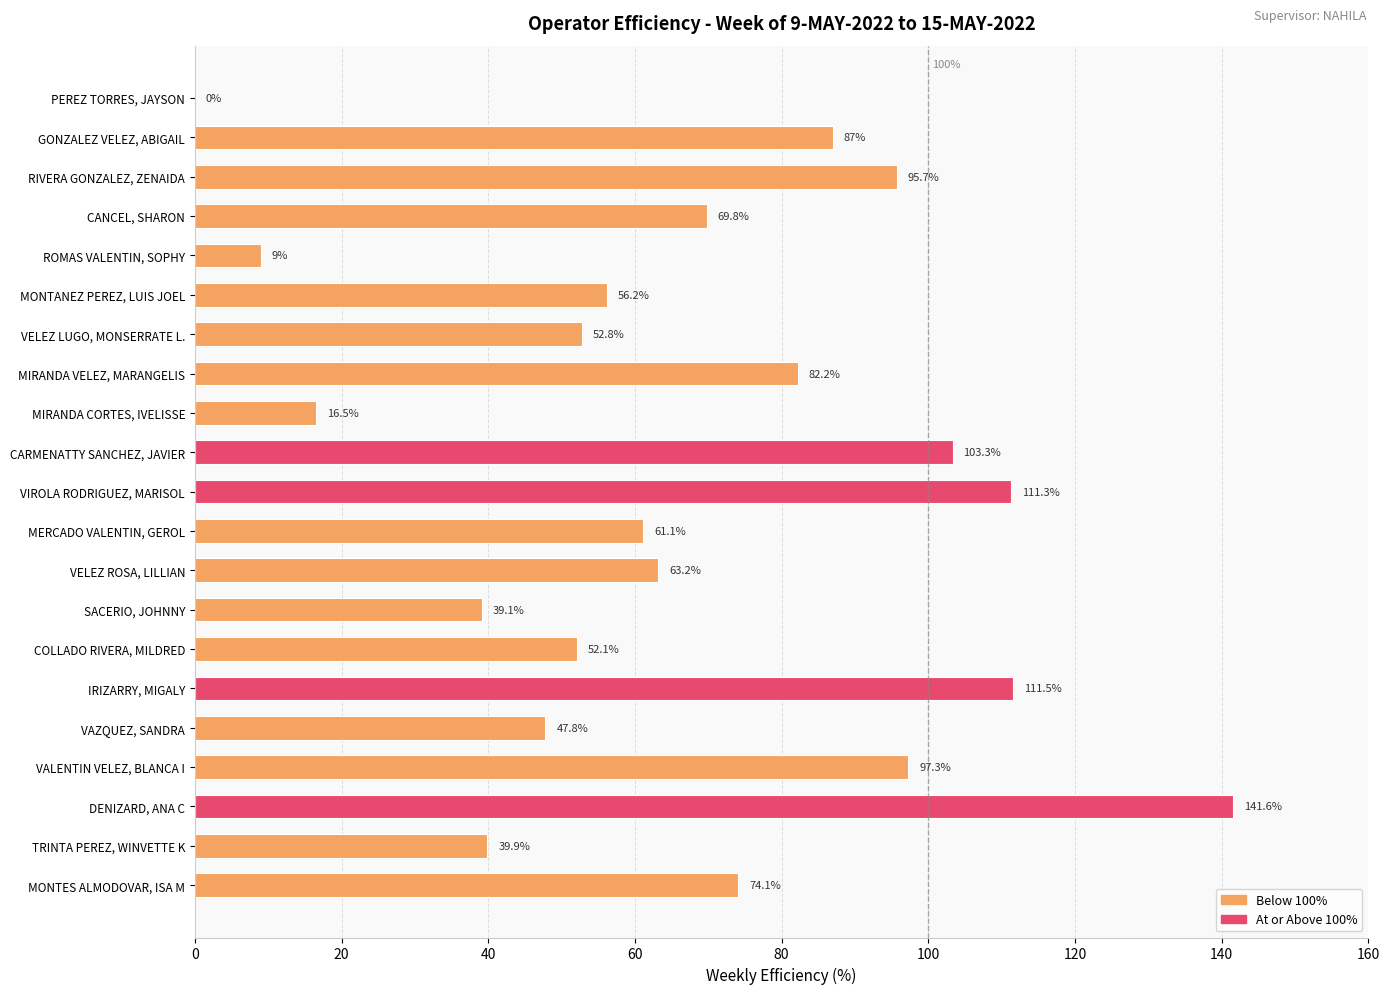

What is the sum of the values at DENIZARD, ANA C and VELEZ ROSA, LILLIAN?

204.8